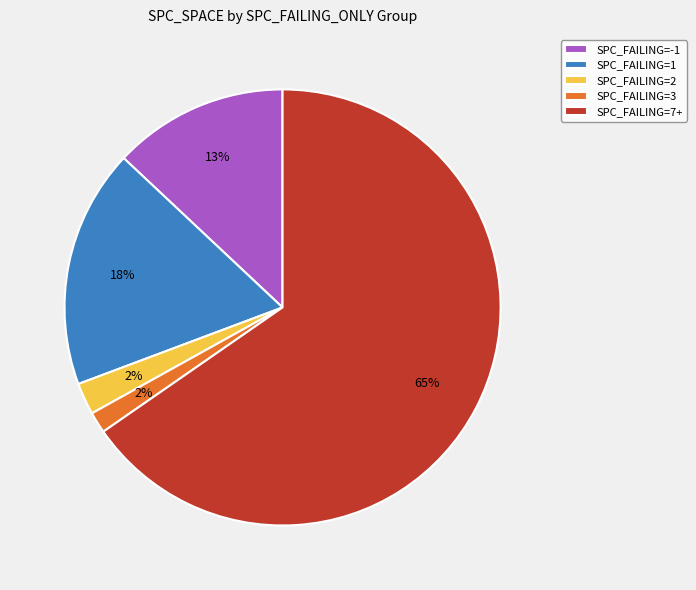

To the nearest percent, what is the average slice percentage?

20%